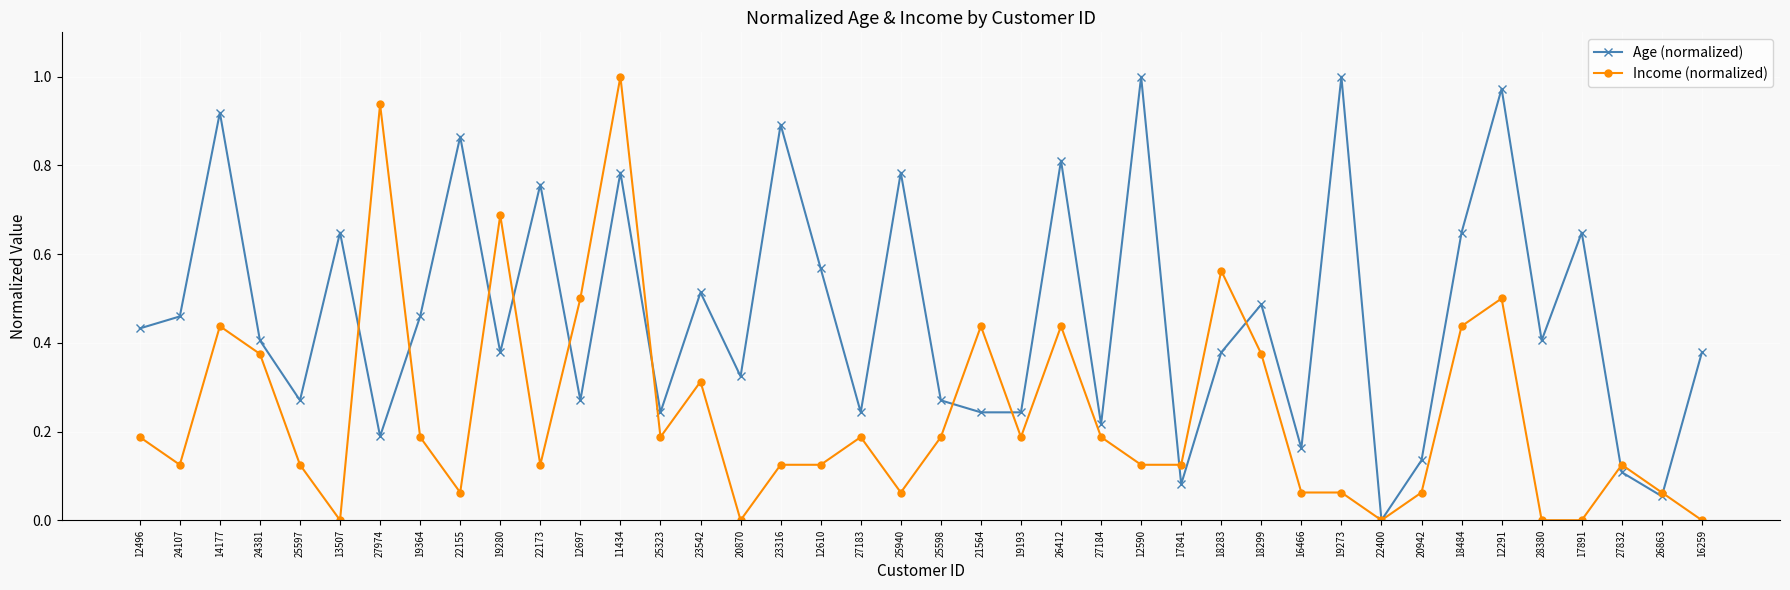

Where is the first local maximum for Income (normalized)?

14177